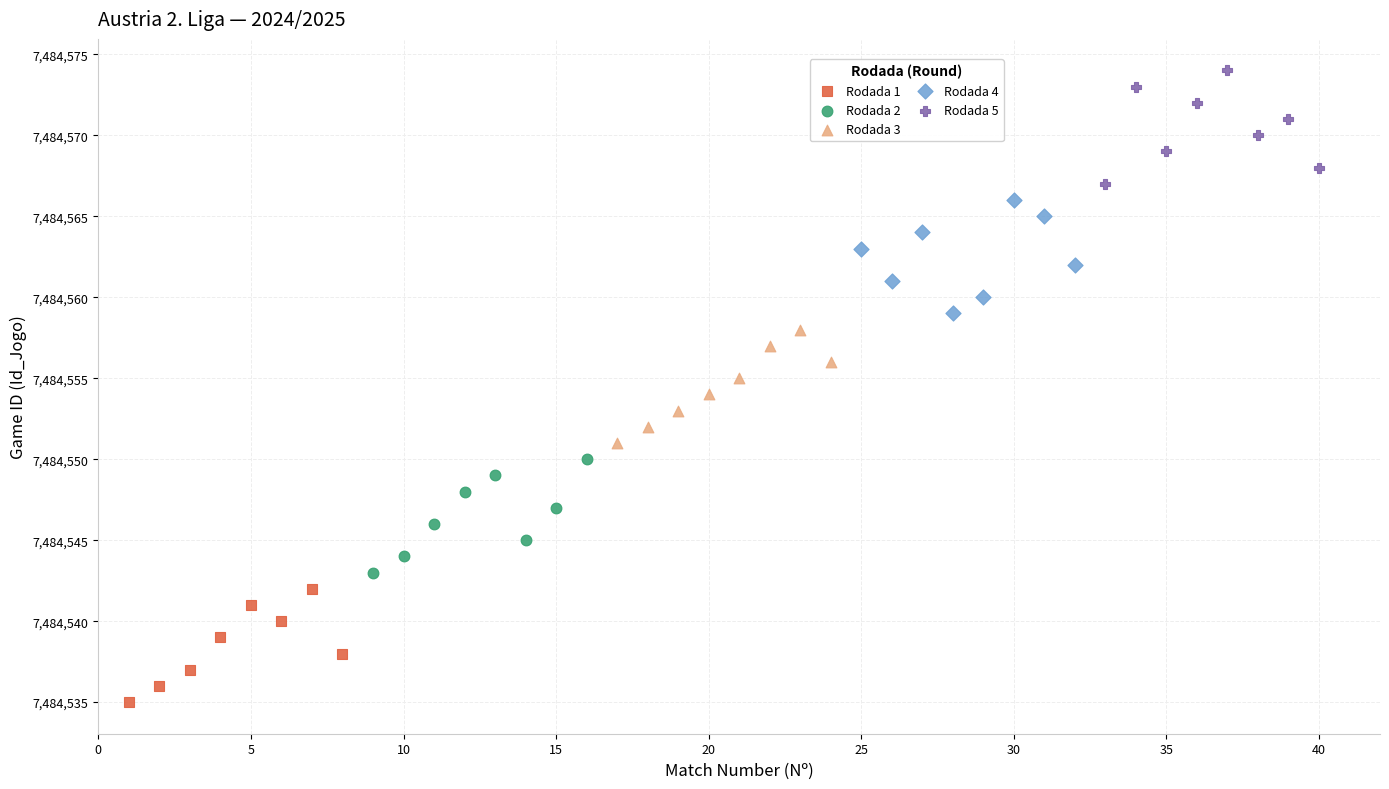

Which series reaches the maximum Y coordinate?

Rodada 5